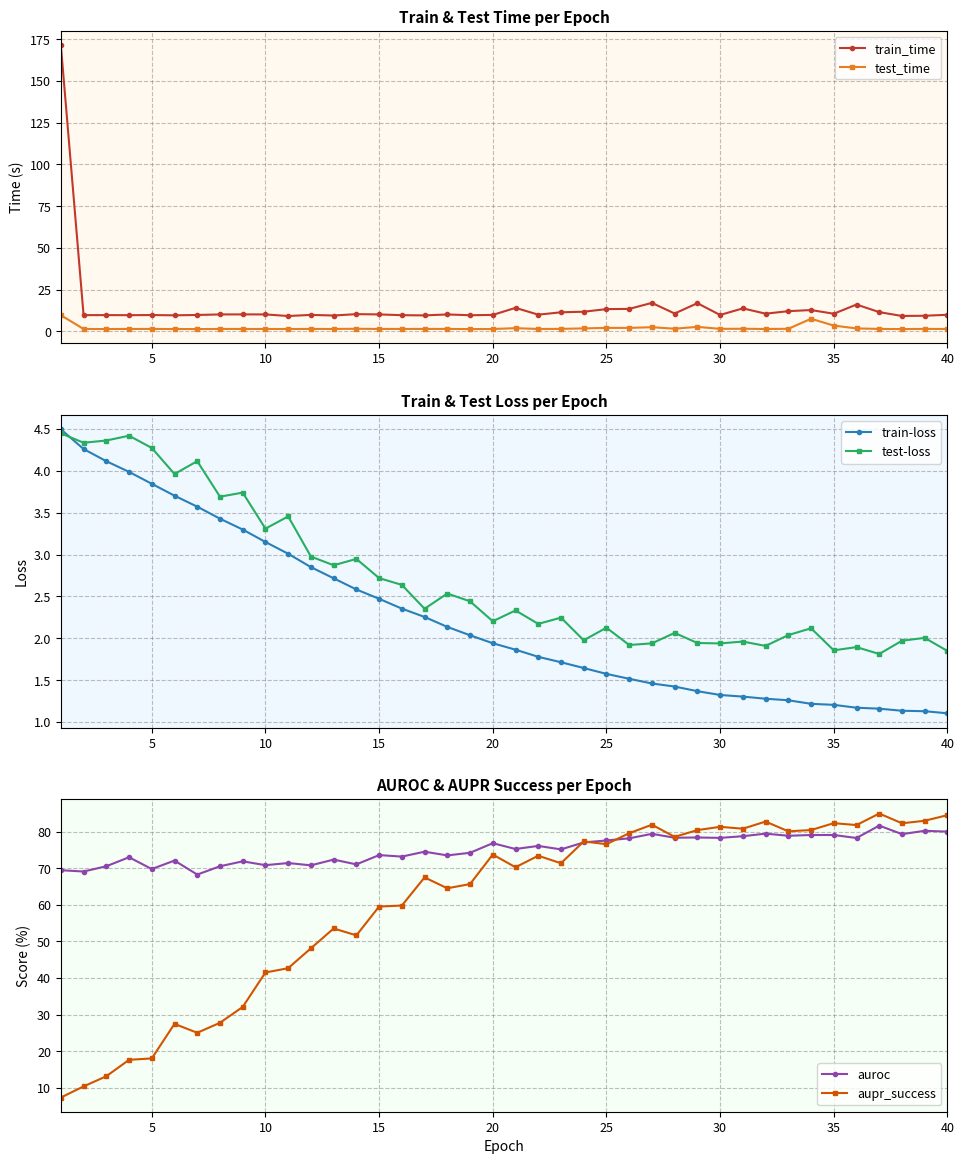

Reading left to right, what are all the values shown in this chart?

train_time: 171.5	9.7	9.7	9.6	9.7	9.5	9.8	10.1	10.1	10.1	9.1	9.8	9.4	10.3	10.1	9.6	9.5	10.1	9.6	9.8	14.0	9.9	11.4	11.7	13.3	13.4	17.0	10.6	16.8	9.8	13.7	10.5	12.0	12.7	10.5	16.0	11.5	9.1	9.3	9.9
test_time: 9.6	1.4	1.3	1.4	1.4	1.3	1.3	1.4	1.4	1.4	1.3	1.4	1.4	1.5	1.4	1.4	1.4	1.4	1.3	1.3	1.8	1.4	1.4	1.7	2.0	2.0	2.4	1.5	2.6	1.4	1.5	1.4	1.5	7.5	3.4	1.7	1.4	1.3	1.4	1.3
train-loss: 4.5	4.3	4.1	4.0	3.8	3.7	3.6	3.4	3.3	3.1	3.0	2.8	2.7	2.6	2.5	2.4	2.3	2.1	2.0	1.9	1.9	1.8	1.7	1.6	1.6	1.5	1.5	1.4	1.4	1.3	1.3	1.3	1.3	1.2	1.2	1.2	1.2	1.1	1.1	1.1
test-loss: 4.4	4.3	4.4	4.4	4.3	4.0	4.1	3.7	3.7	3.3	3.5	3.0	2.9	2.9	2.7	2.6	2.4	2.5	2.4	2.2	2.3	2.2	2.2	2.0	2.1	1.9	1.9	2.1	1.9	1.9	2.0	1.9	2.0	2.1	1.9	1.9	1.8	2.0	2.0	1.8
auroc: 69.5	69.1	70.6	73.0	69.8	72.1	68.3	70.6	71.9	70.9	71.5	70.8	72.4	71.1	73.6	73.2	74.6	73.5	74.3	76.9	75.3	76.1	75.2	77.1	77.6	78.2	79.4	78.4	78.5	78.3	78.8	79.5	78.9	79.1	79.1	78.3	81.7	79.4	80.3	80.1
aupr_success: 7.3	10.4	13.1	17.6	18.0	27.5	25.0	27.8	32.1	41.5	42.7	48.1	53.6	51.7	59.6	59.8	67.5	64.6	65.7	73.8	70.3	73.5	71.4	77.4	76.6	79.6	81.9	78.6	80.5	81.4	80.9	82.8	80.1	80.5	82.4	81.8	85.0	82.3	83.0	84.6